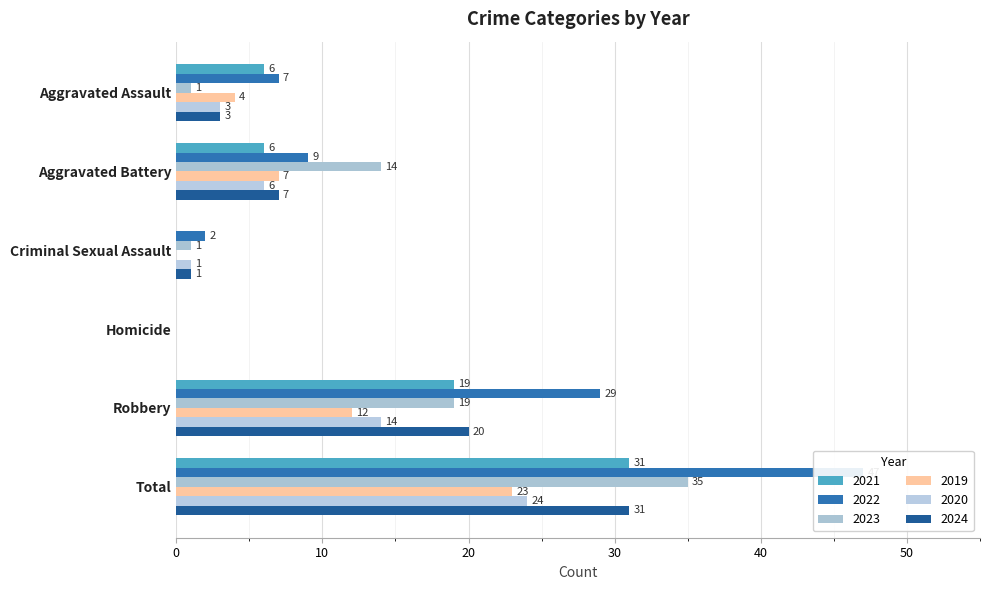

Between Total and Aggravated Assault, which is larger?

Total